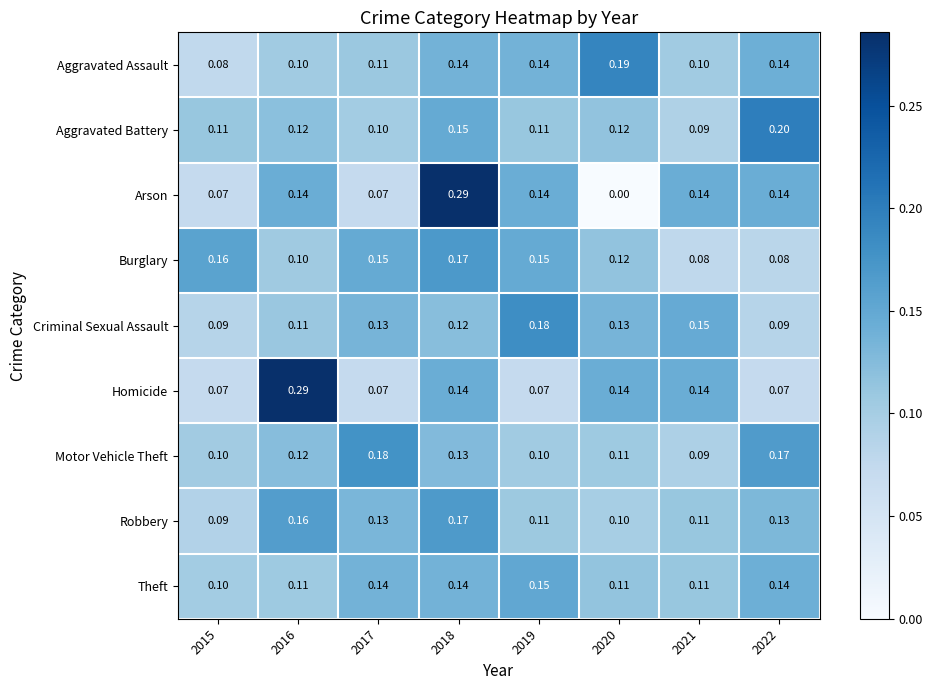

Which series has the largest range (max minus min)?

Arson